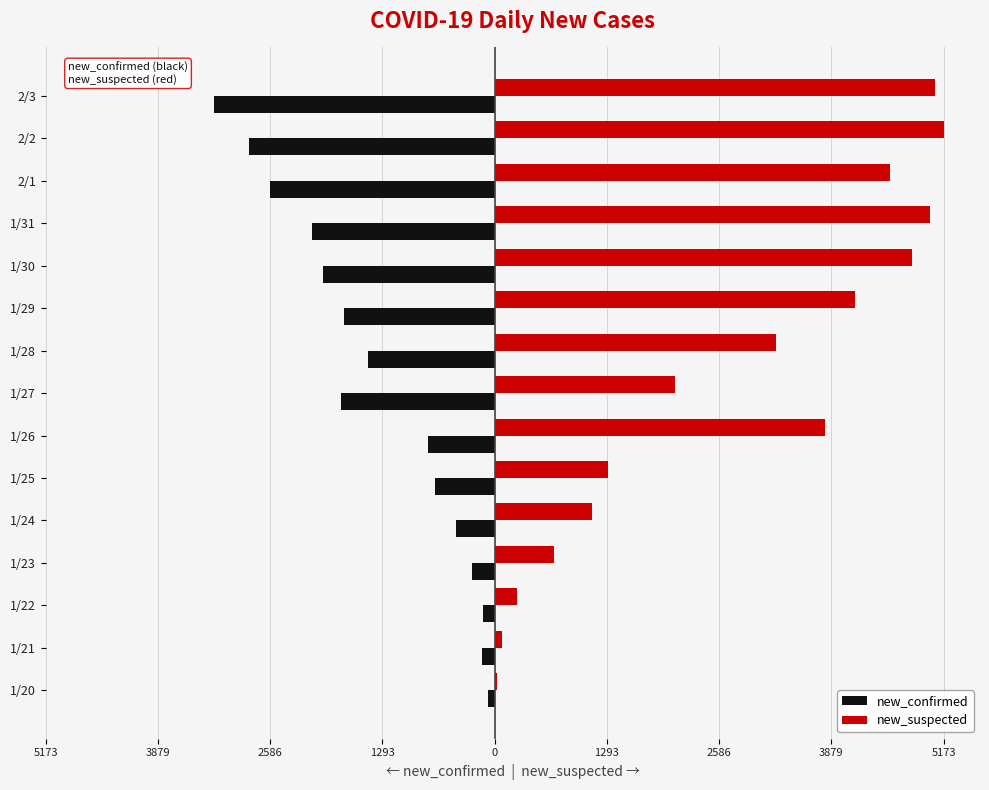

What are all the series names shown in the legend?

new_confirmed, new_suspected